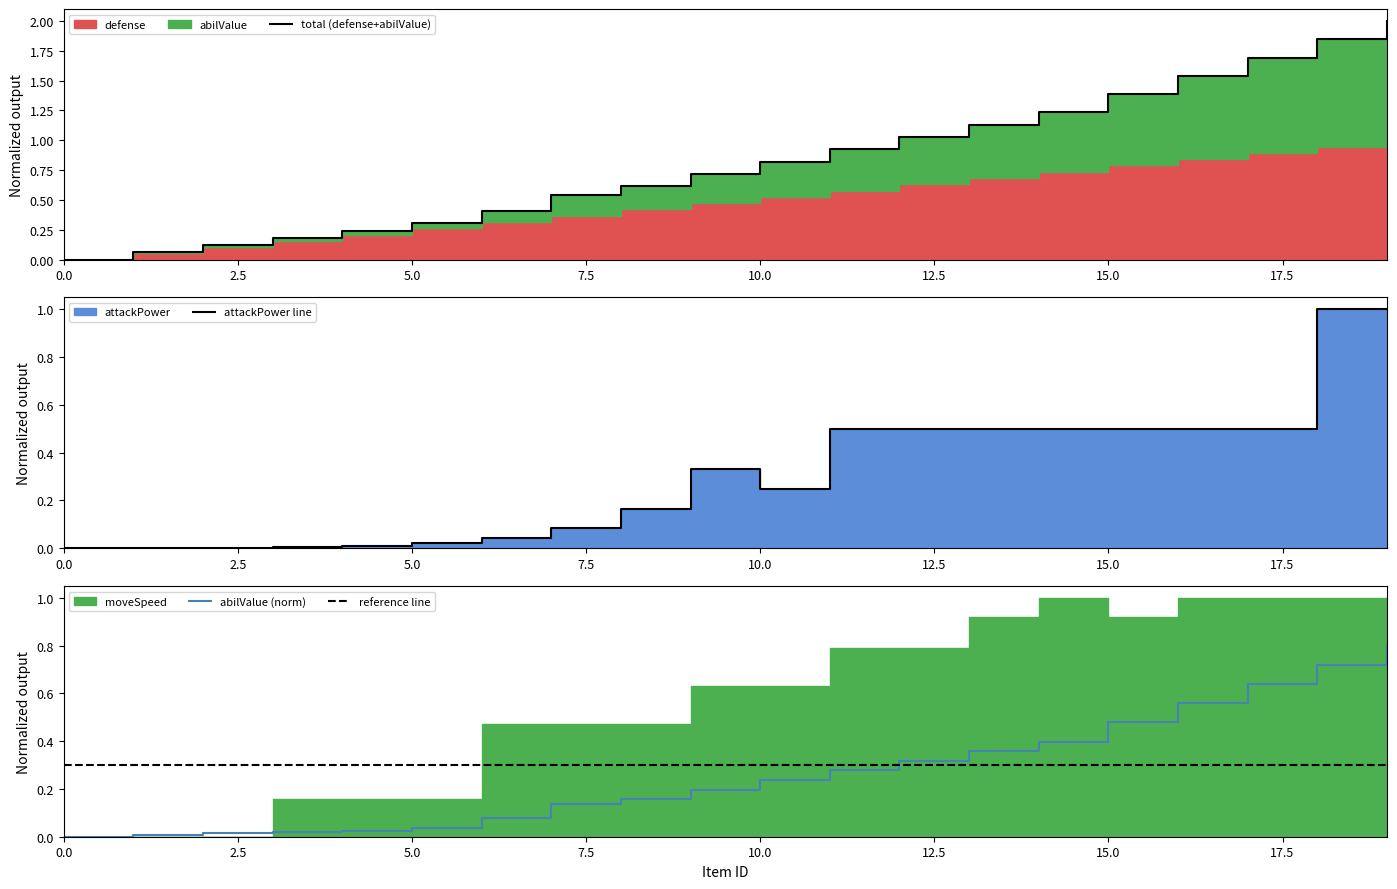

How many data points does each series have?

20